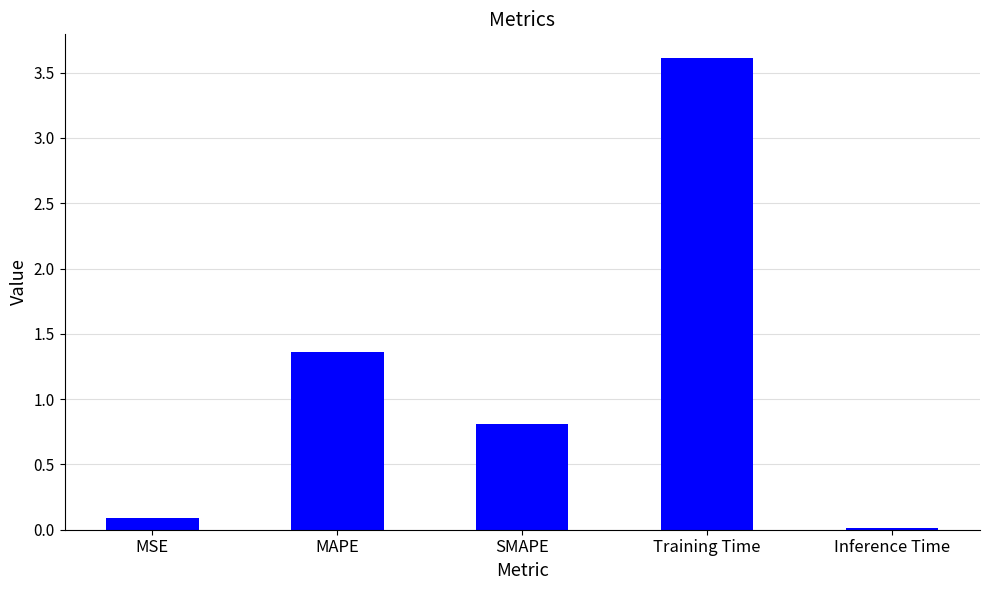

What is the change in value from MAPE to SMAPE?

-0.5